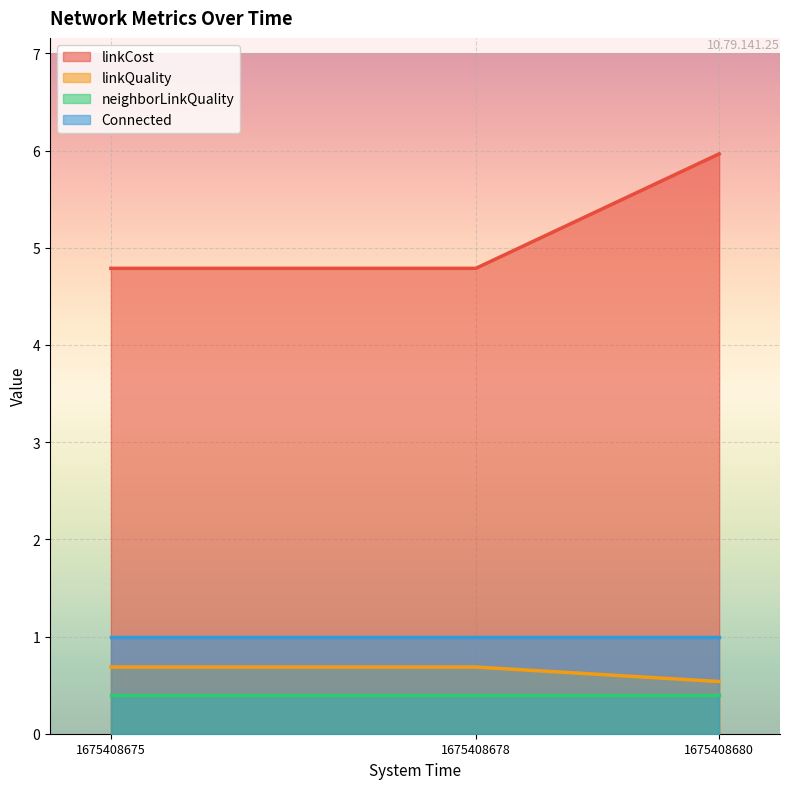

At which category is the sum across all series the highest?

1675408680